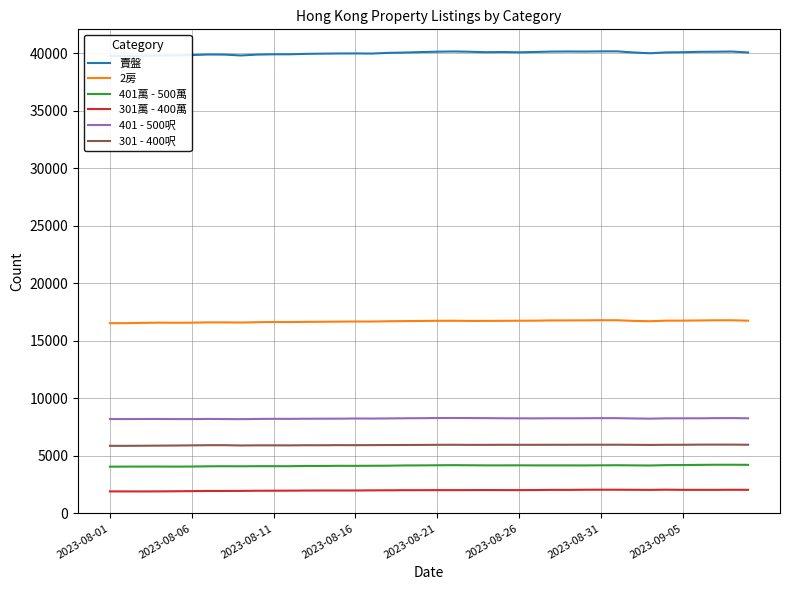

What is the lowest value of the 301萬 - 400萬 series?

1893